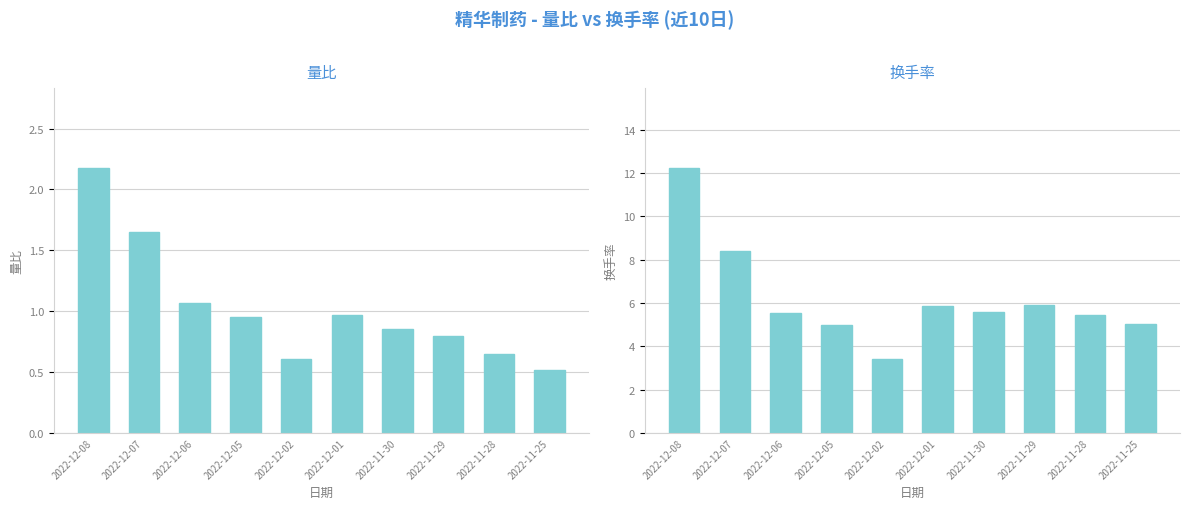

Which series has the widest spread of values?

换手率